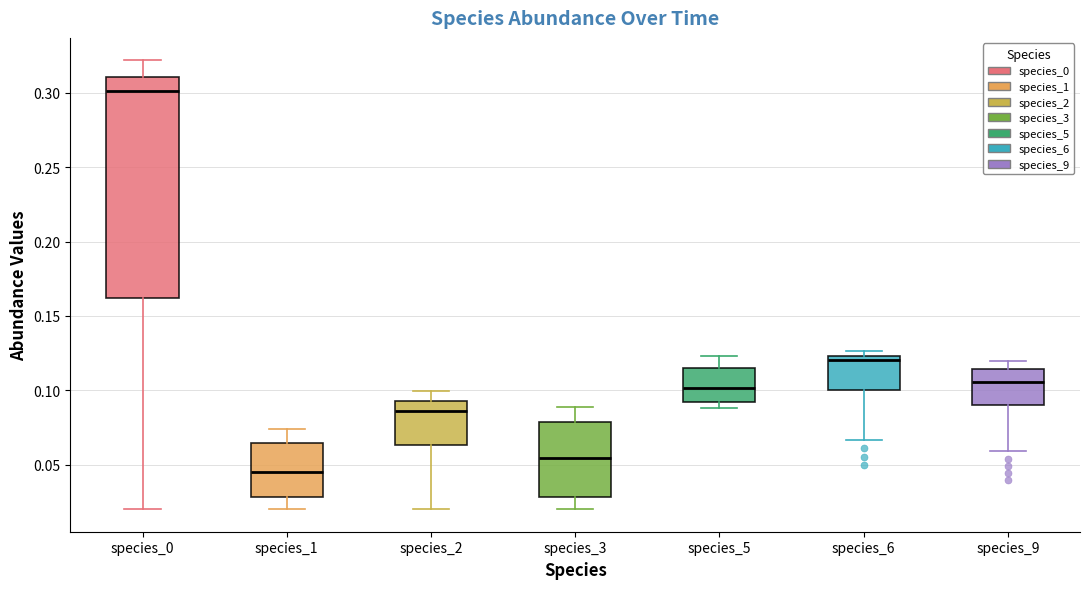

Where does the upper whisker of the box for species_5 end on the y-axis? The values are not printed on the chart, so give them approximately, as read against the axis.

0.125